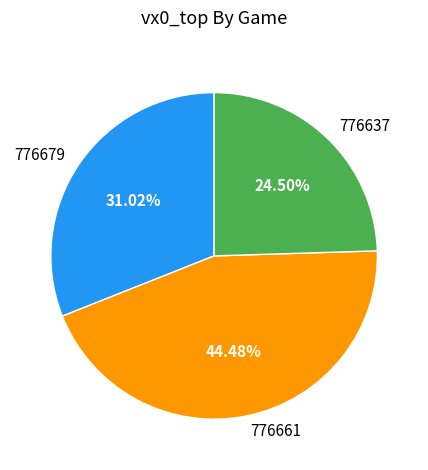

Which slice is the smallest?

776637